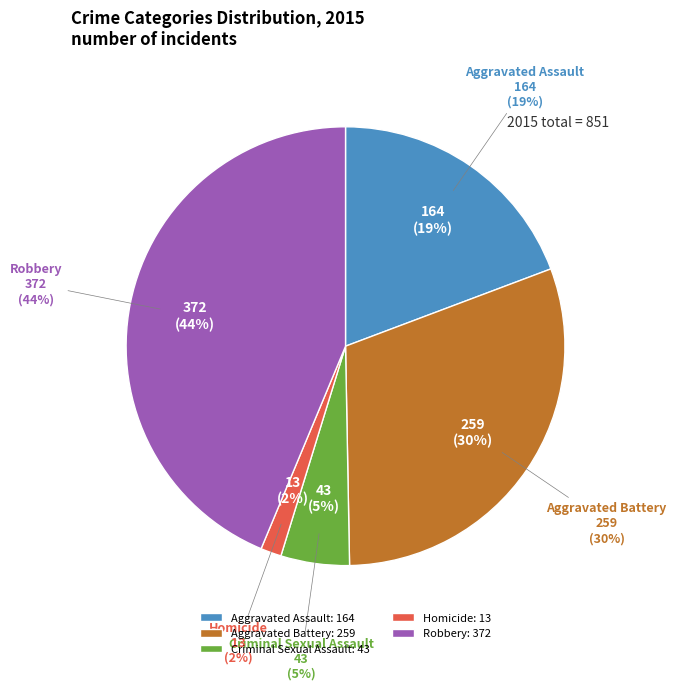

To the nearest percent, what is the difference between the Robbery and Aggravated Assault slice percentages?

24%